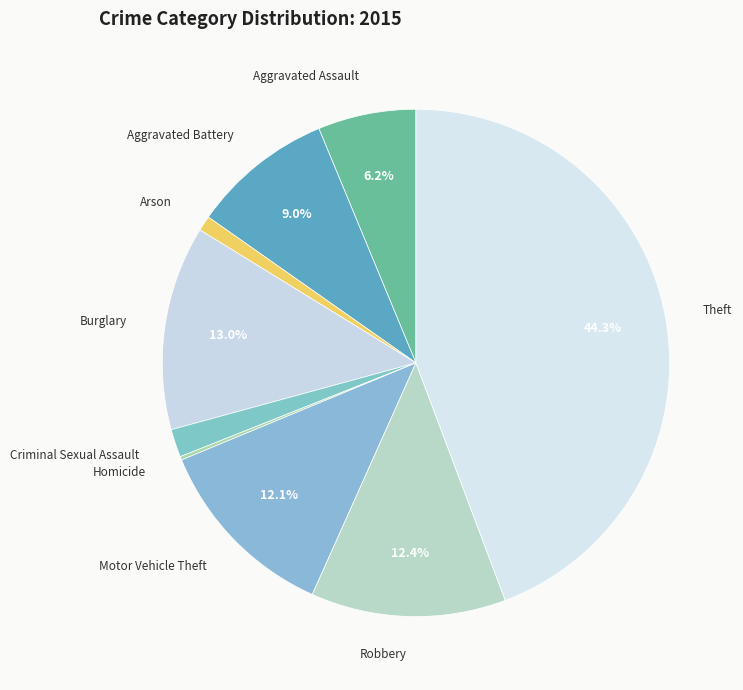

To the nearest percent, what portion does Arson represent?

1%